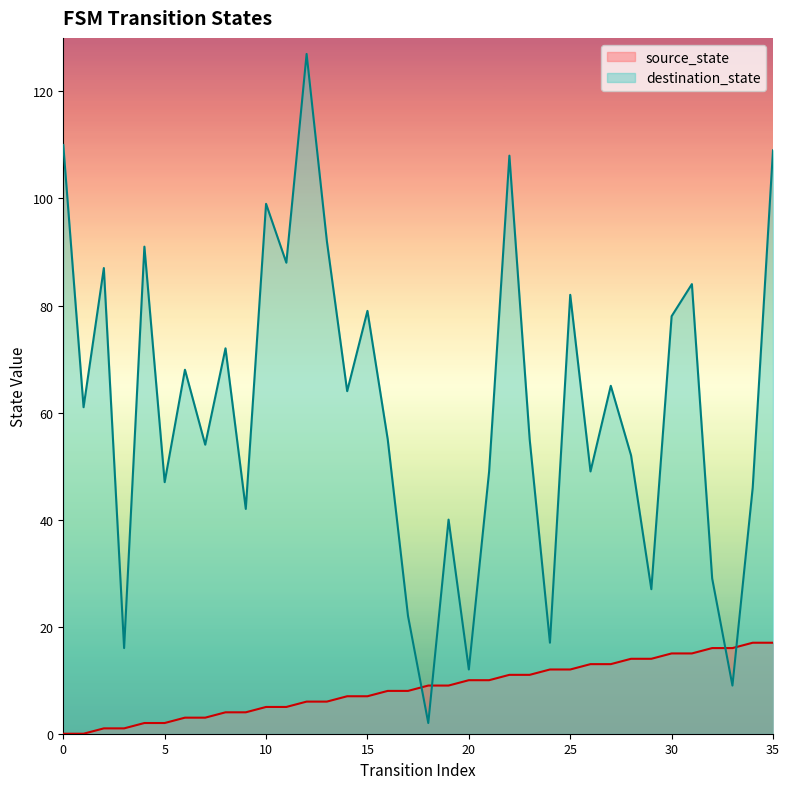

Reading left to right, transcribe all the data shown in this chart.

source_state: 0=0	1=0	2=1	3=1	4=2	5=2	6=3	7=3	8=4	9=4	10=5	11=5	12=6	13=6	14=7	15=7	16=8	17=8	18=9	19=9	20=10	21=10	22=11	23=11	24=12	25=12	26=13	27=13	28=14	29=14	30=15	31=15	32=16	33=16	34=17	35=17
destination_state: 0=110	1=61	2=87	3=16	4=91	5=47	6=68	7=54	8=72	9=42	10=99	11=88	12=127	13=92	14=64	15=79	16=55	17=22	18=2	19=40	20=12	21=49	22=108	23=55	24=17	25=82	26=49	27=65	28=52	29=27	30=78	31=84	32=29	33=9	34=46	35=109